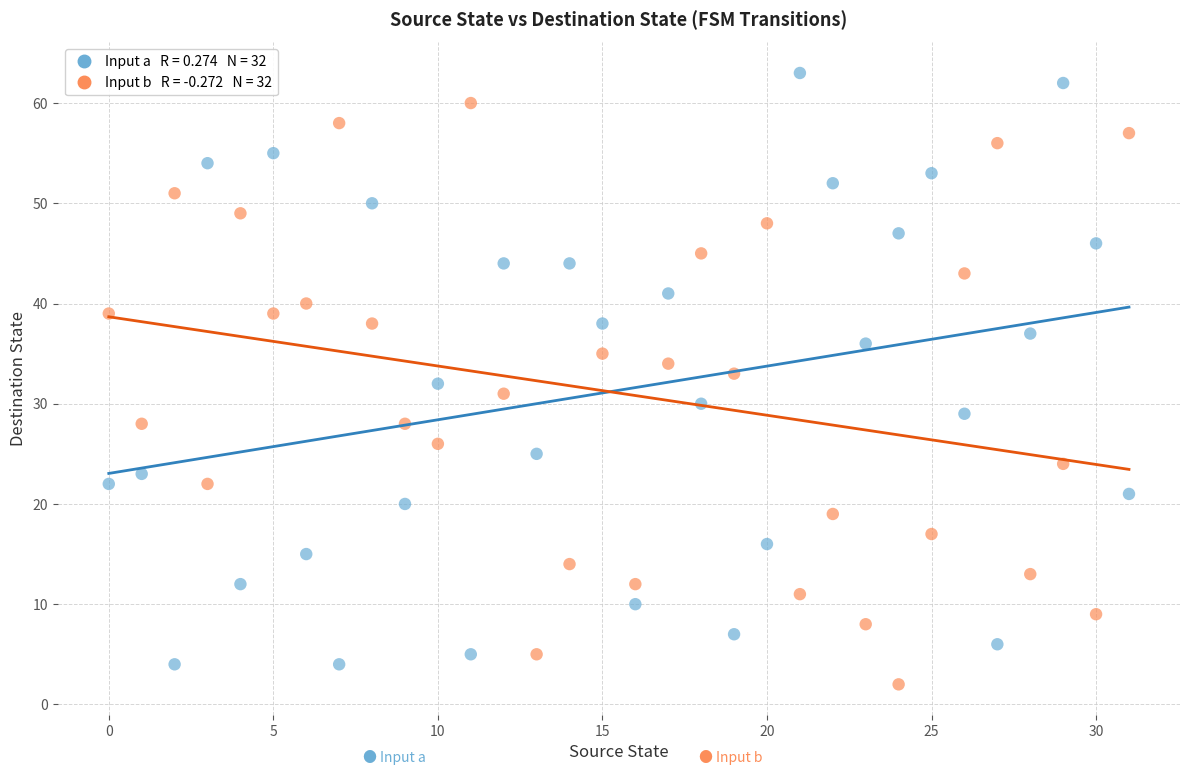

Across all data points, what is the range of Y values (max minus min)?

61